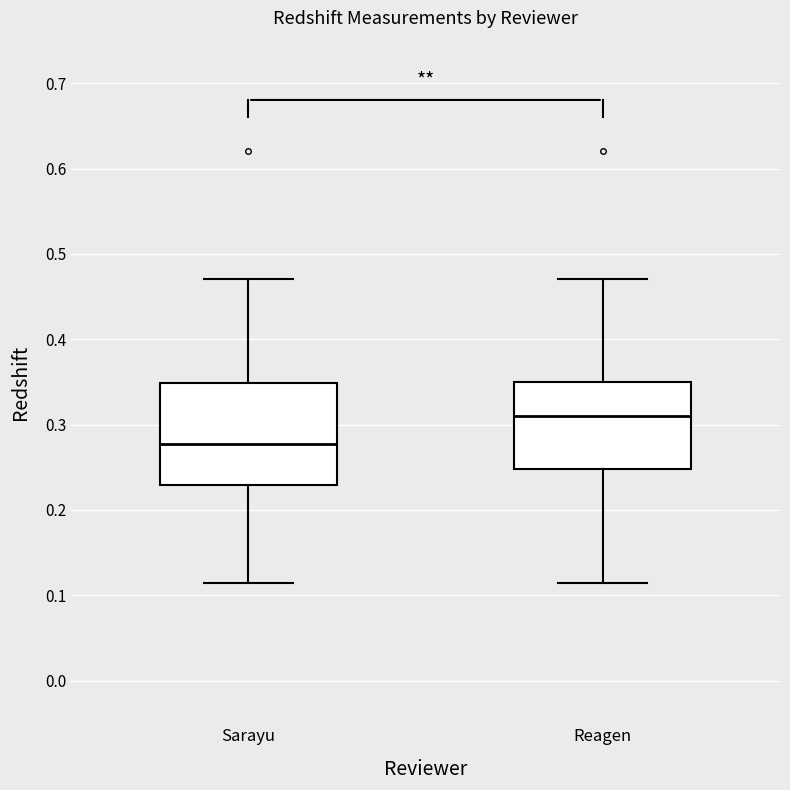

Comparing the boxes themselves (not the whiskers), which one is the tallest?

Sarayu